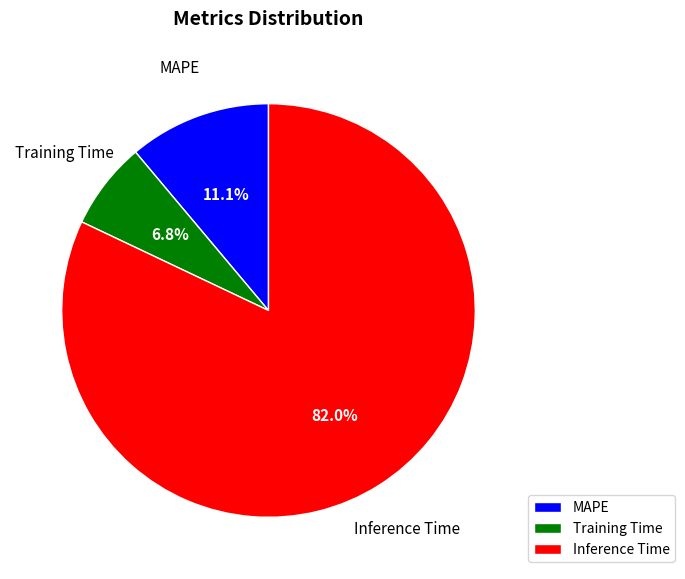

Is Training Time the majority of the pie?

No